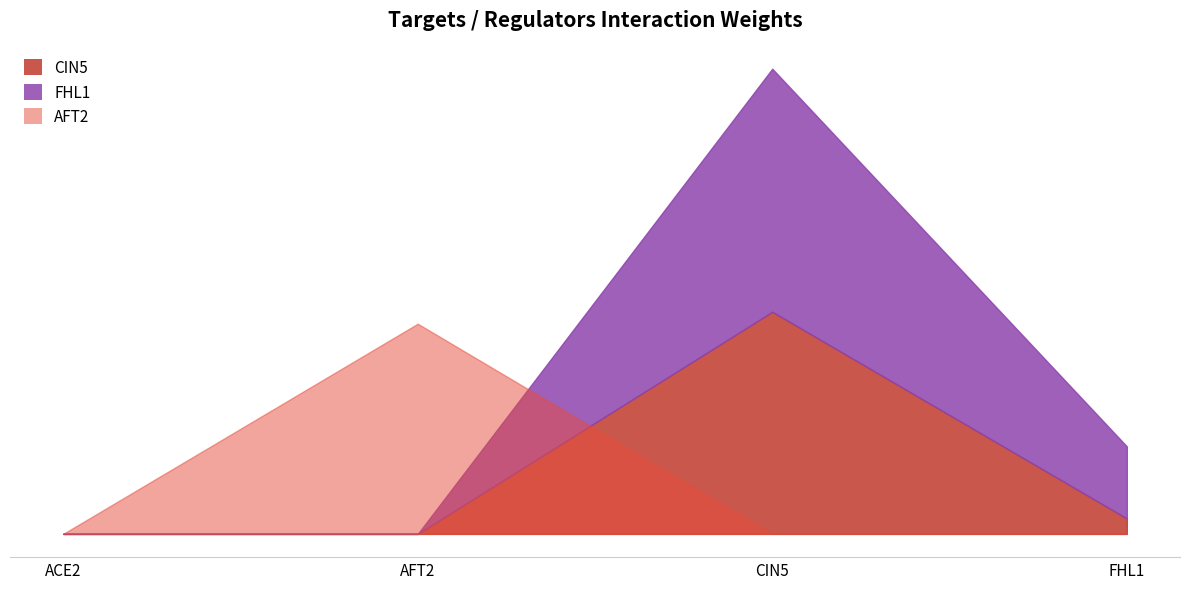

Is it true that CIN5 equals 0.1 at FHL1?

True